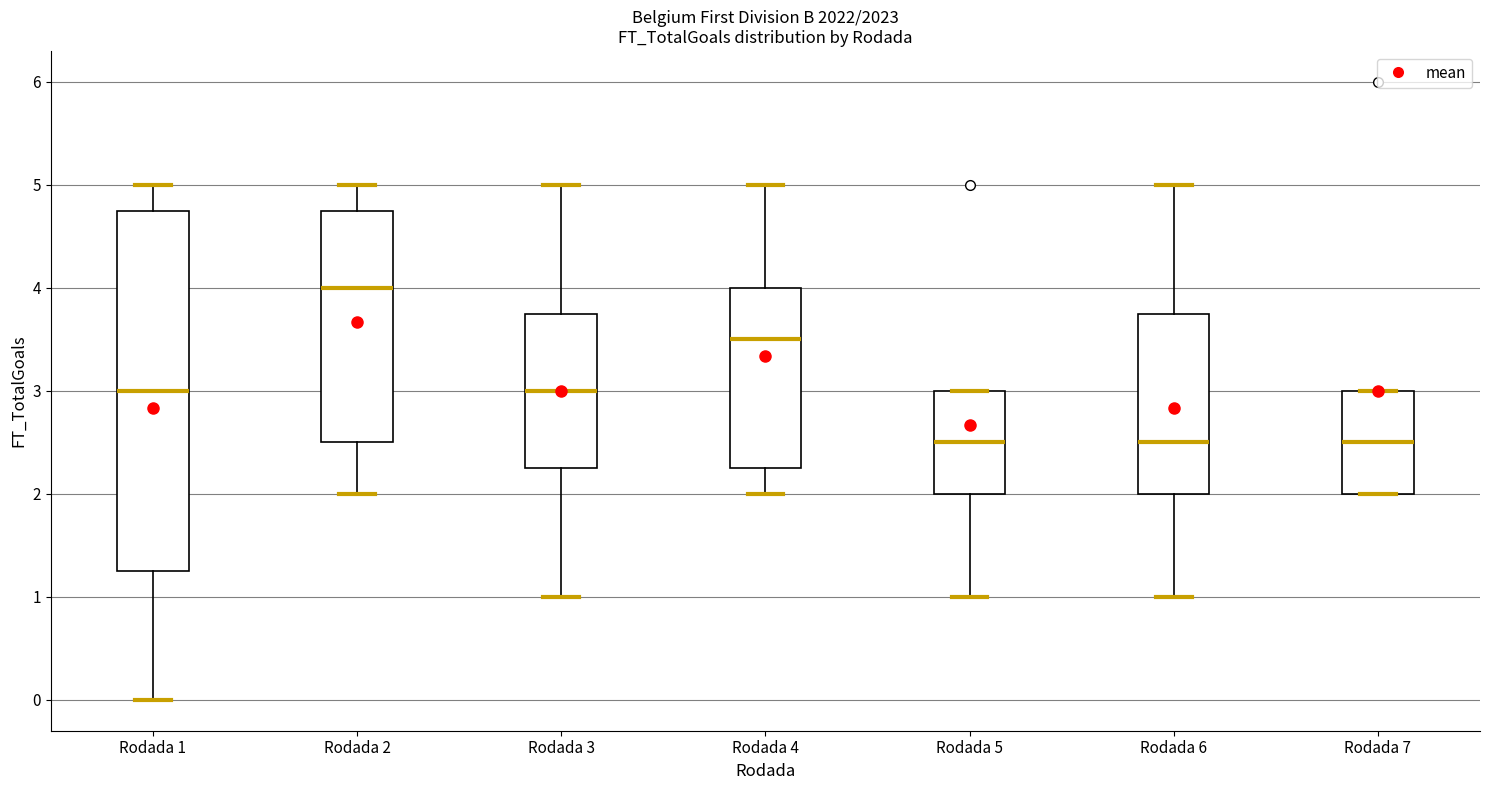

Reading left to right, read every box against the y-axis: the position of its median line, the range the box covers, and the ends of its whiskers. The values are not printed on the chart, so give them approximately, as read against the axis.

Rodada 1: median 3.0, box 1.3 to 4.8, whiskers 0.0 to 5.0
Rodada 2: median 4.0, box 2.5 to 4.8, whiskers 2.0 to 5.0
Rodada 3: median 3.0, box 2.3 to 3.8, whiskers 1.0 to 5.0
Rodada 4: median 3.5, box 2.3 to 4.0, whiskers 2.0 to 5.0
Rodada 5: median 2.5, box 2.0 to 3.0, whiskers 1.0 to 3.0
Rodada 6: median 2.5, box 2.0 to 3.8, whiskers 1.0 to 5.0
Rodada 7: median 2.5, box 2.0 to 3.0, whiskers 2.0 to 3.0